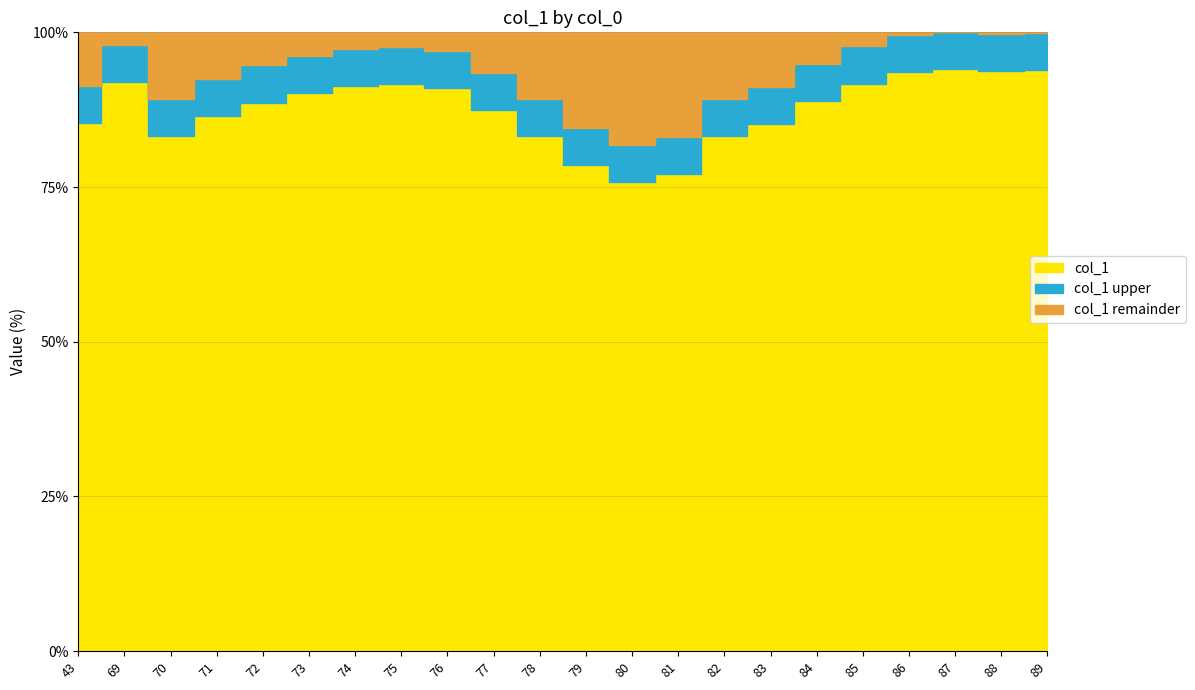

Read the value at 80.

75.8